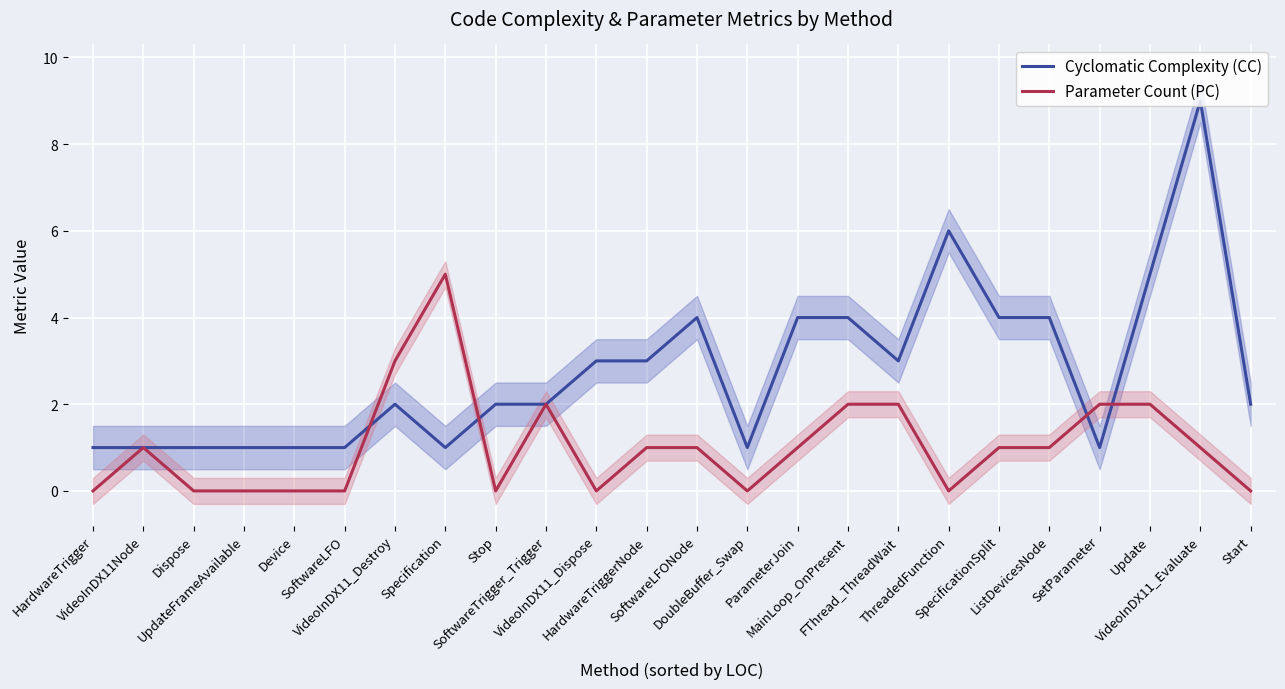

How many Cyclomatic Complexity (CC) values are between 1 and 4?

21